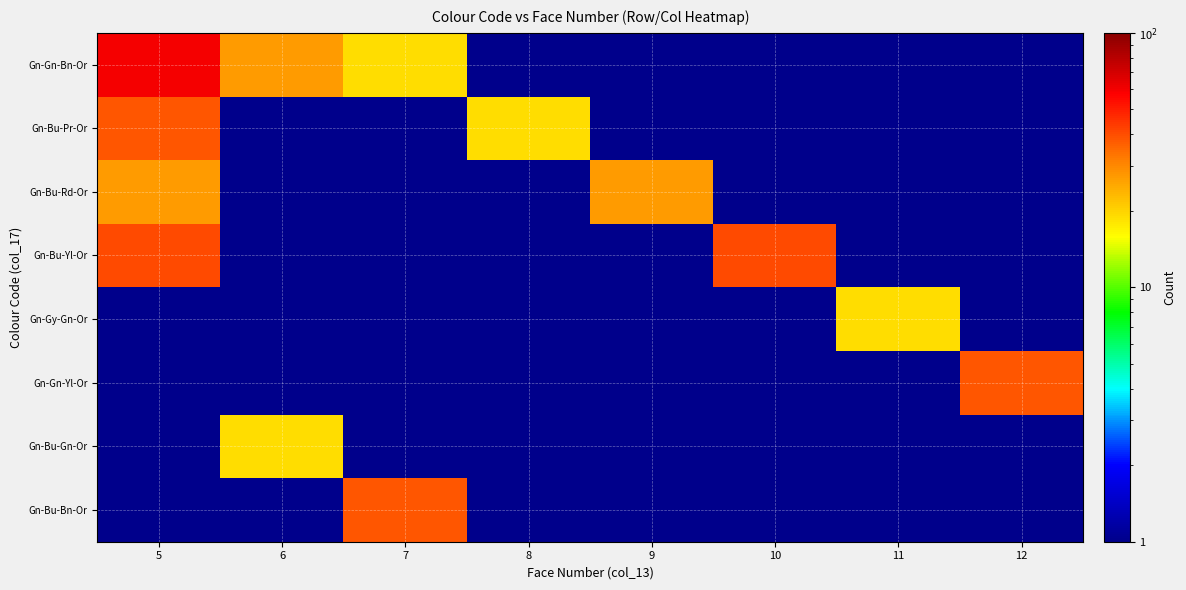

What is the total value across all series at 6?

46.6